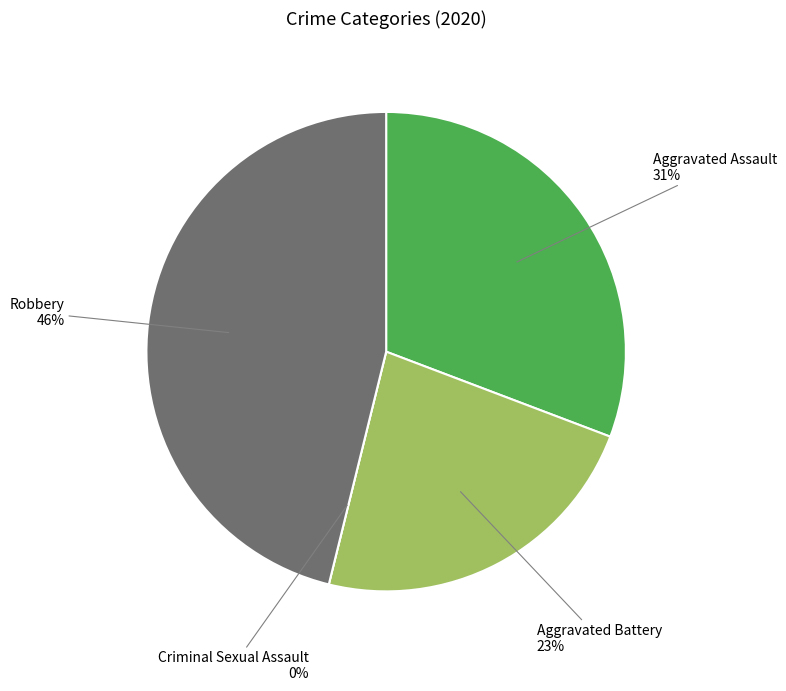

How many slices are in this pie chart?

4